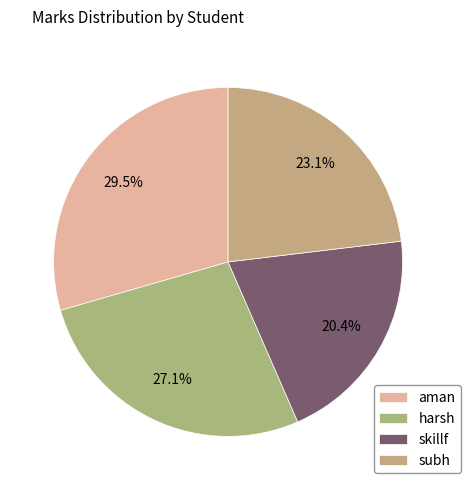

Which category has the biggest portion of the pie?

aman